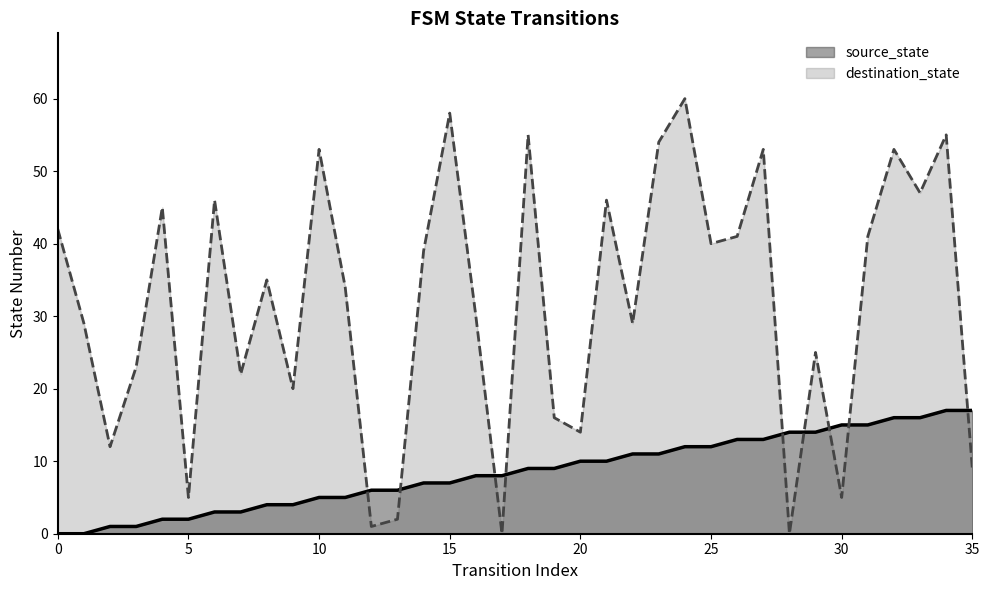

What is the value of the source_state point at the 13th from the left?

6